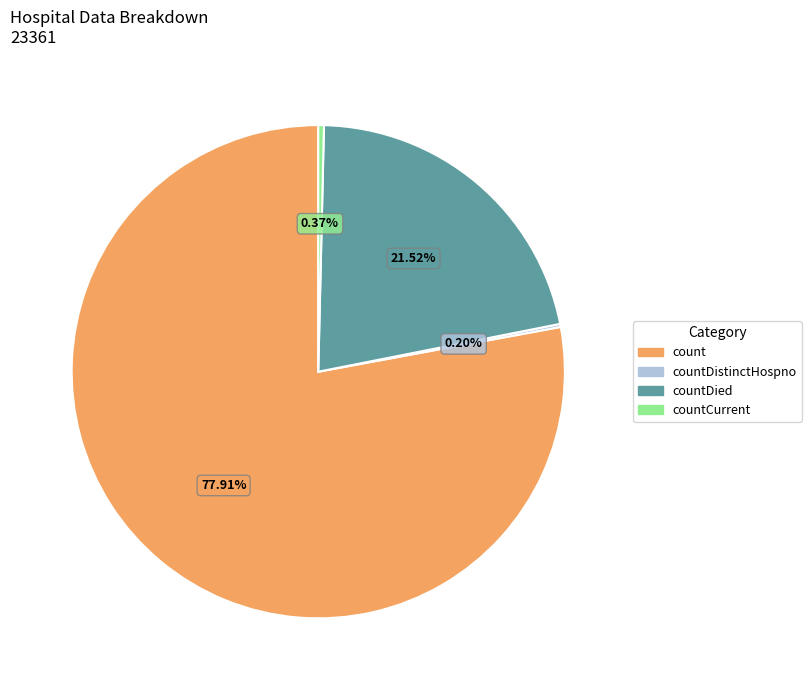

To the nearest percent, what portion does count represent?

78%